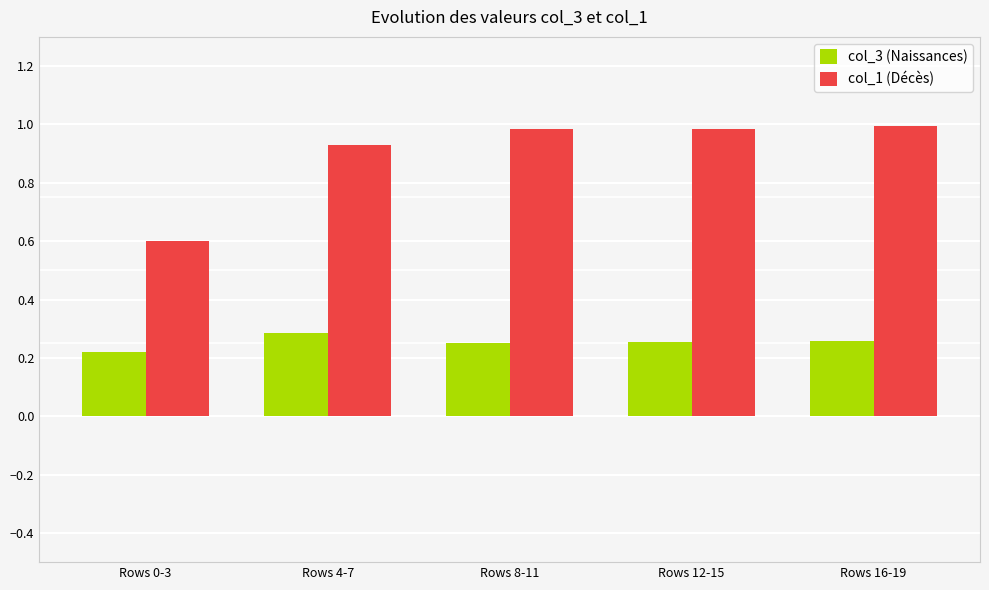

What is the difference between the maximum and minimum values in the col_3 (Naissances) series?

0.1